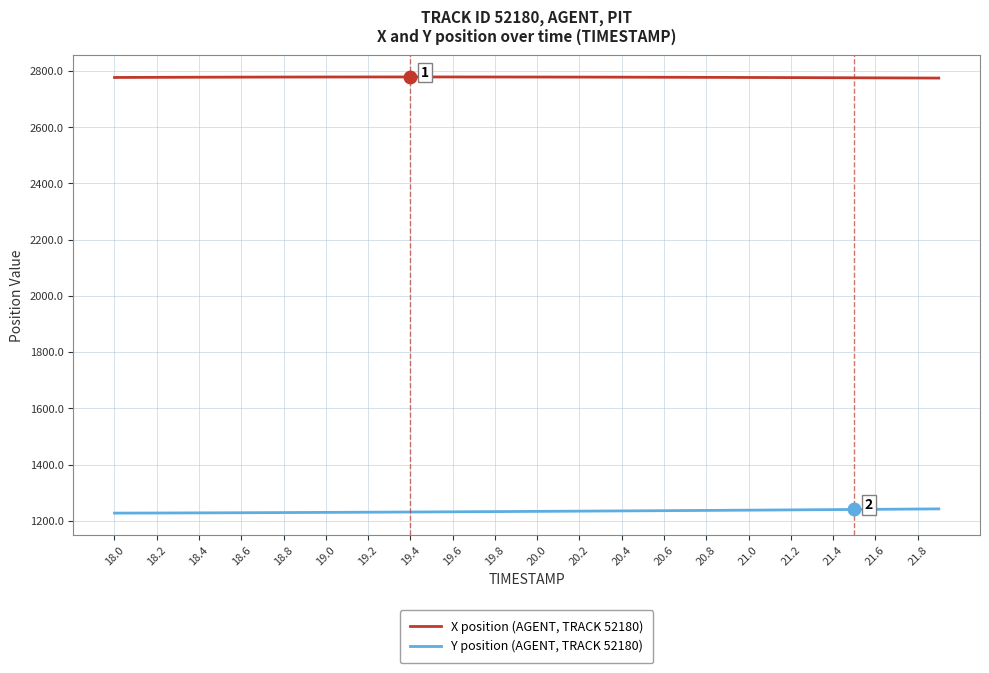

Rank the series by their maximum value, from highest to lowest.

X position (AGENT, TRACK 52180), Y position (AGENT, TRACK 52180)